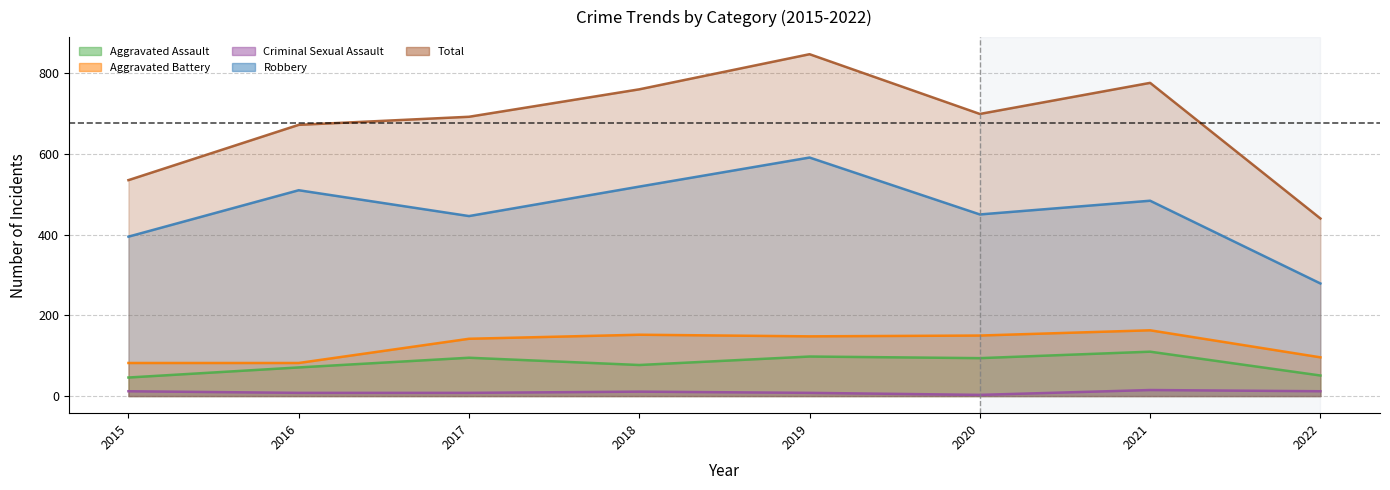

Reading right to left, list all the values displayed in this chart.

Aggravated Assault: 51	110	94	98	77	95	71	46
Aggravated Battery: 96	163	150	148	152	142	82	82
Criminal Sexual Assault: 12	15	3	8	11	8	8	12
Robbery: 279	484	450	591	519	446	510	395
Total: 440	776	699	847	760	692	672	535